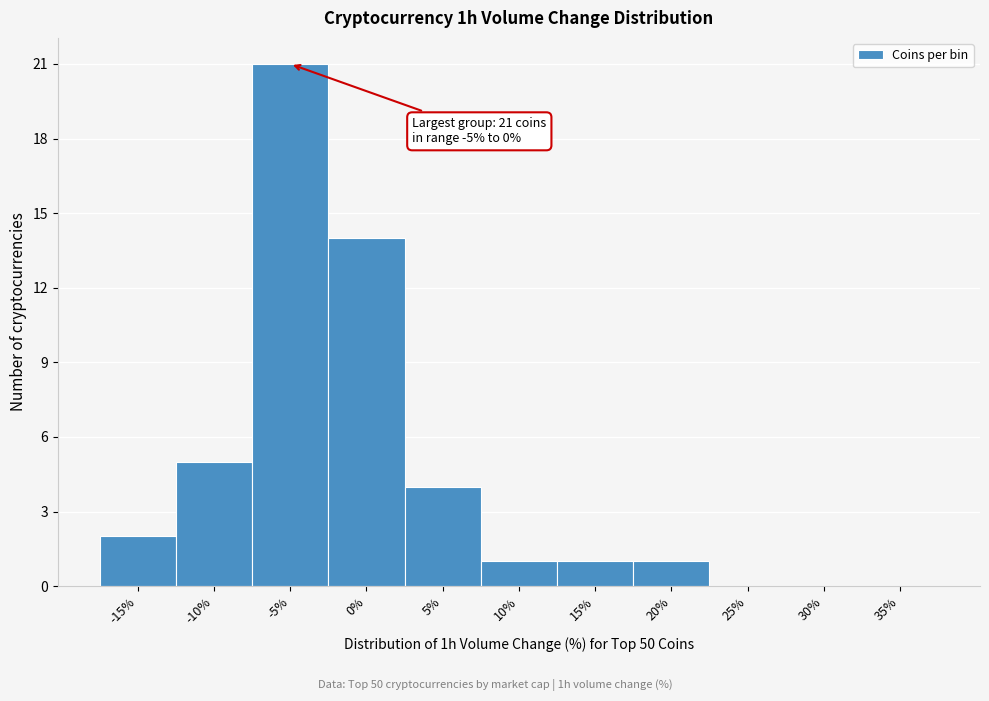

Reading right to left, list all the values displayed in this chart.

35%=0	30%=0	25%=0	20%=1	15%=1	10%=1	5%=4	0%=14	-5%=21	-10%=5	-15%=2